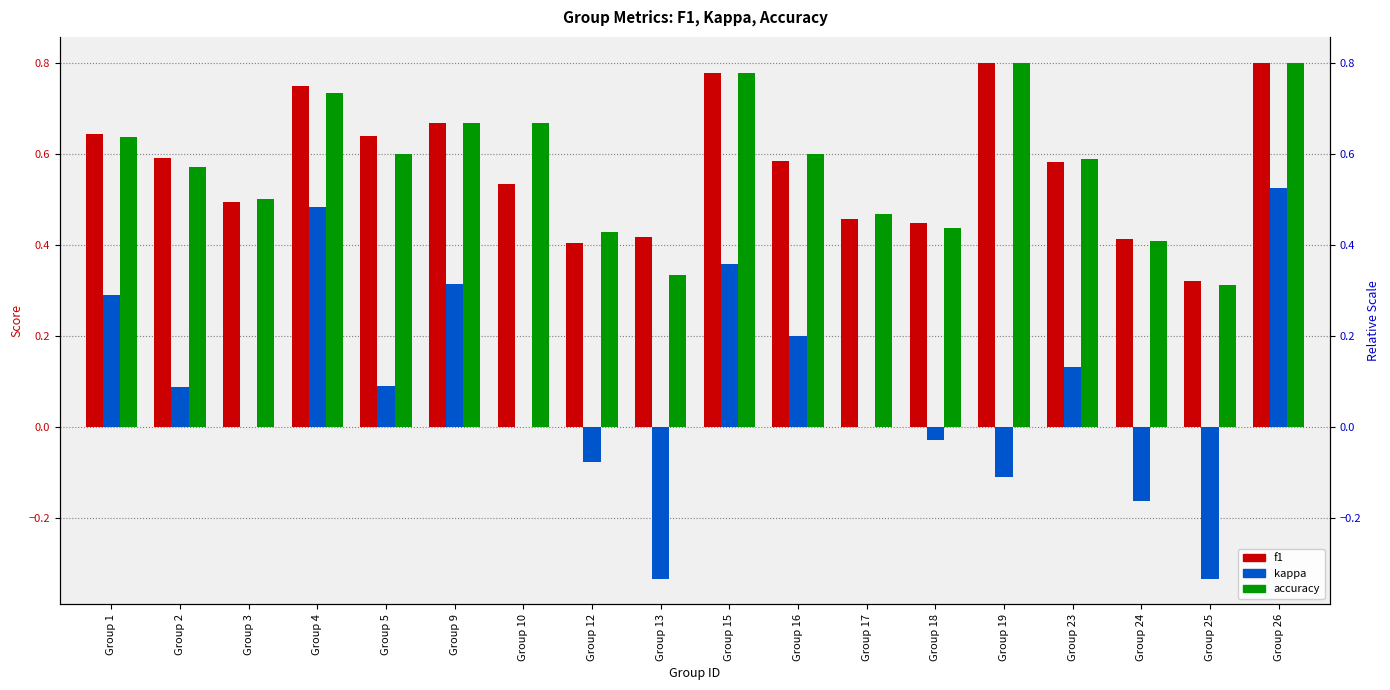

Which series has the largest range (max minus min)?

kappa